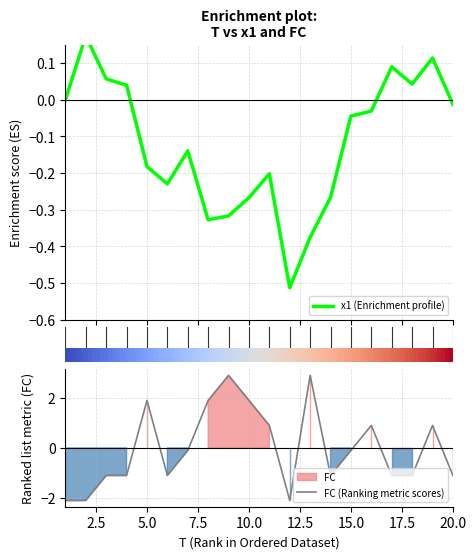

How many values in the FC (Ranking metric scores) series are below 0?

12